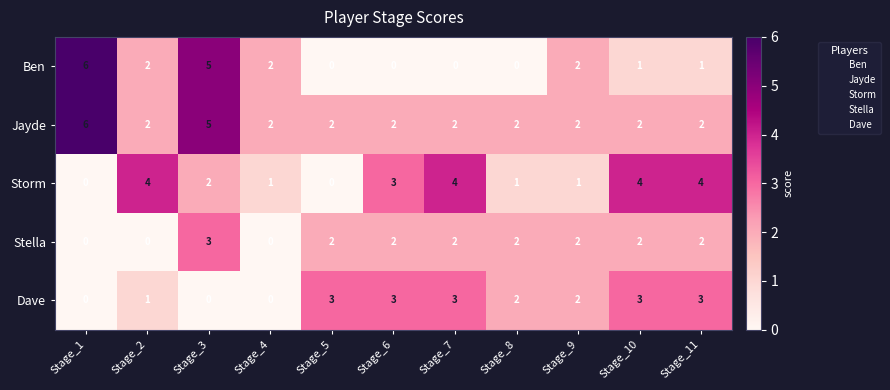

Which series changed the most between Stage_5 and Stage_11?

Storm